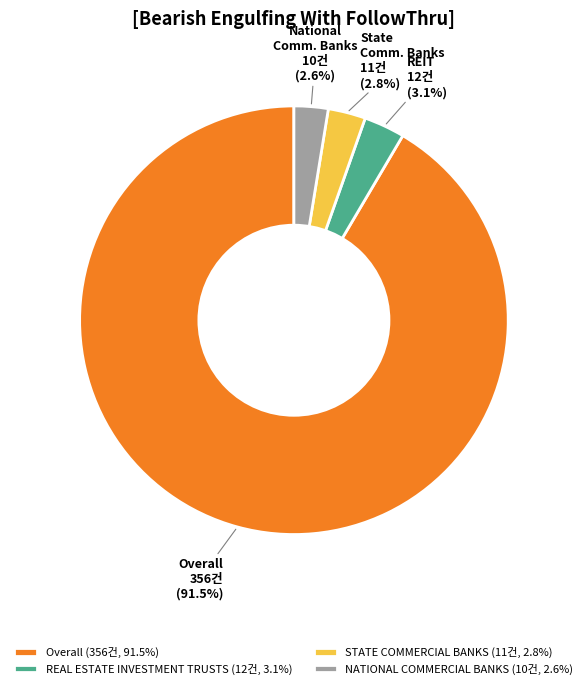

How many segments does this pie chart have?

4